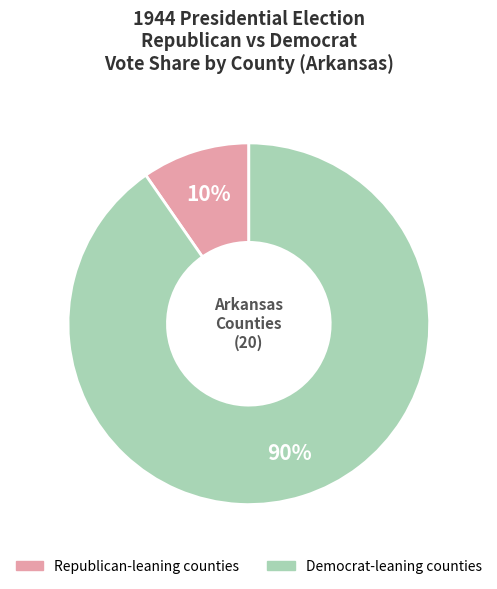

To the nearest percent, what is the average slice percentage?

50%